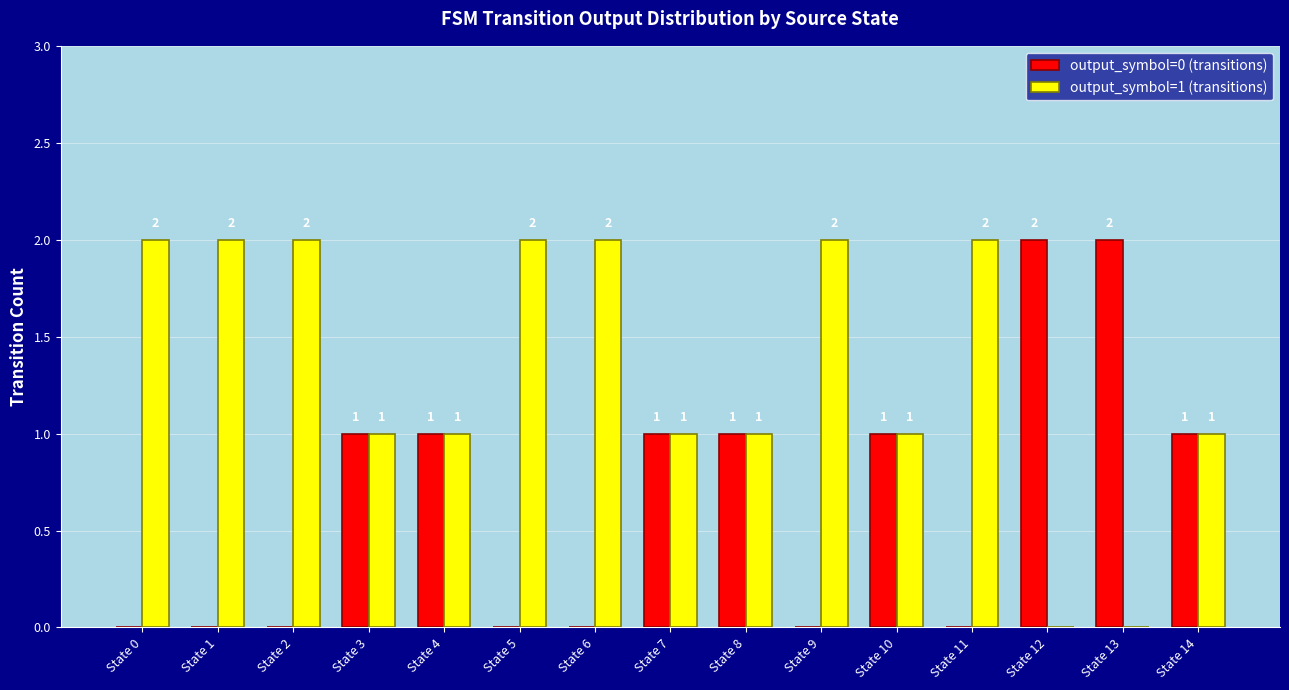

What is the sum of the output_symbol=1 (transitions) values at State 8 and State 5?

3